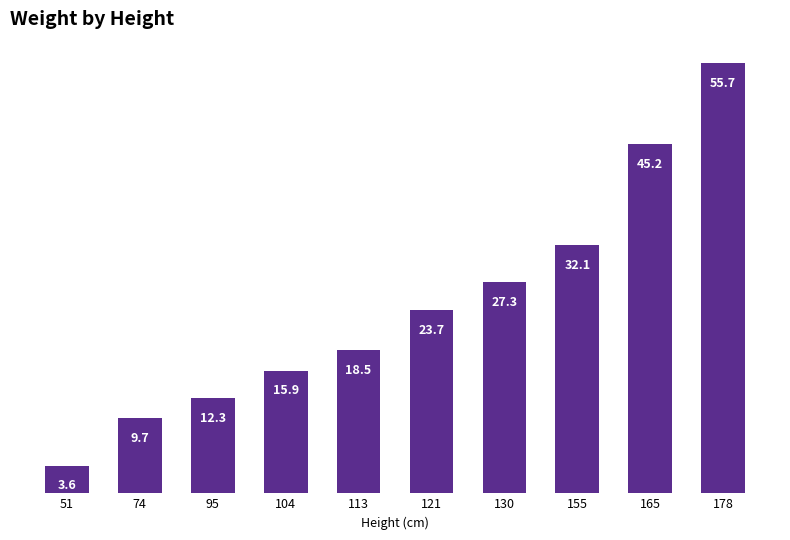

The value at 104 is 15.9. True or false?

True